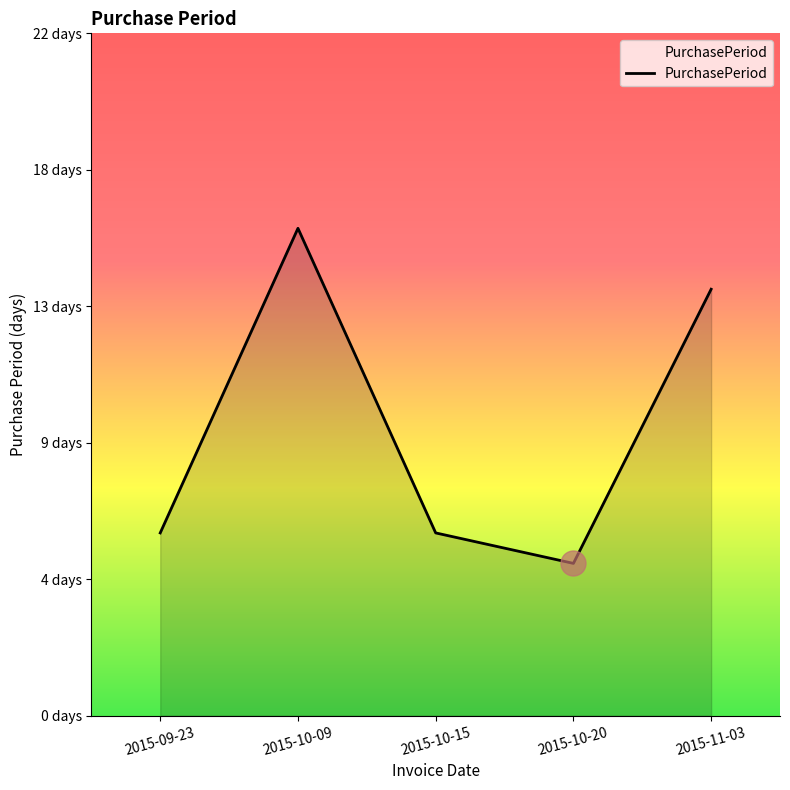

Does the chart have visible grid lines?

No